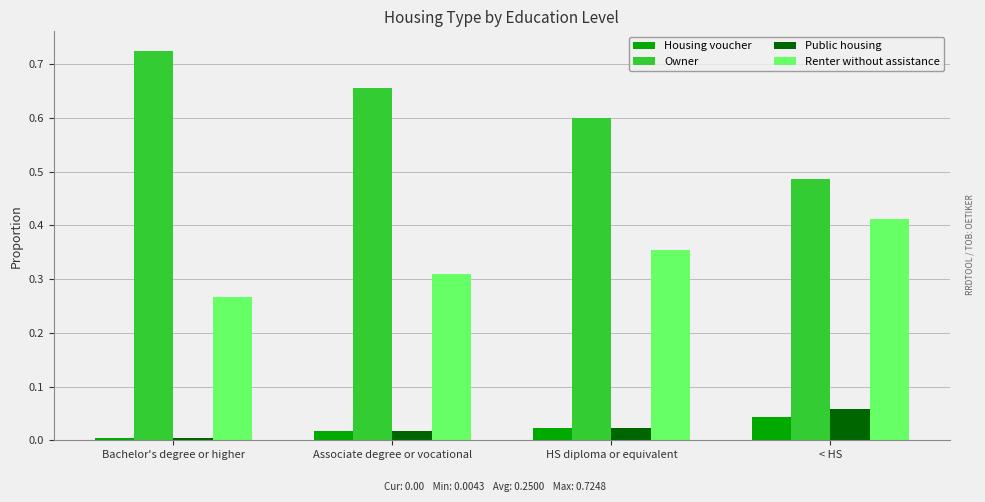

Read the Owner value at HS diploma or equivalent.

0.6